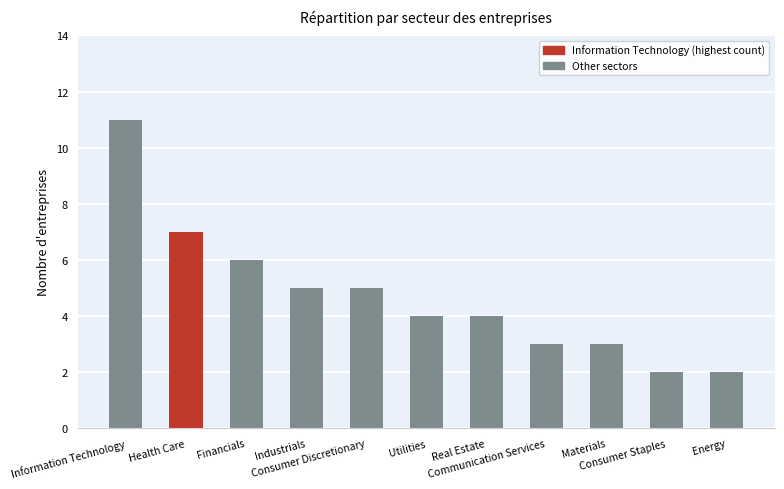

Reading right to left, extract all data points from this chart.

2	2	3	3	4	4	5	5	6	7	11